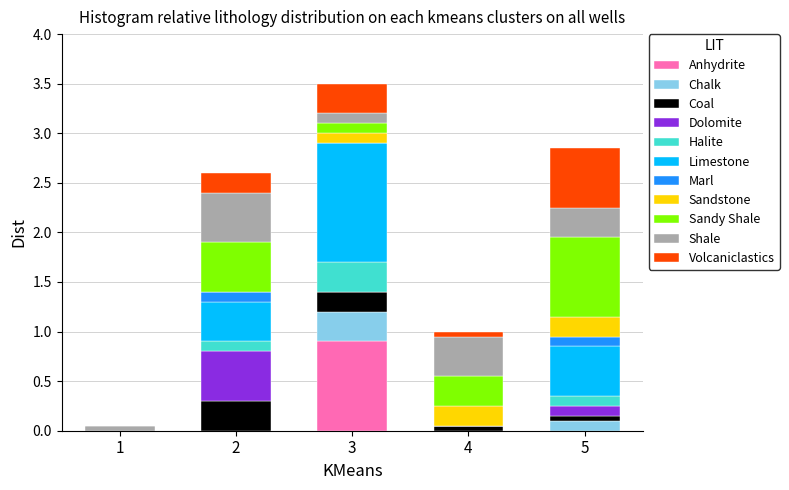

At which label does Anhydrite reach its peak?

3